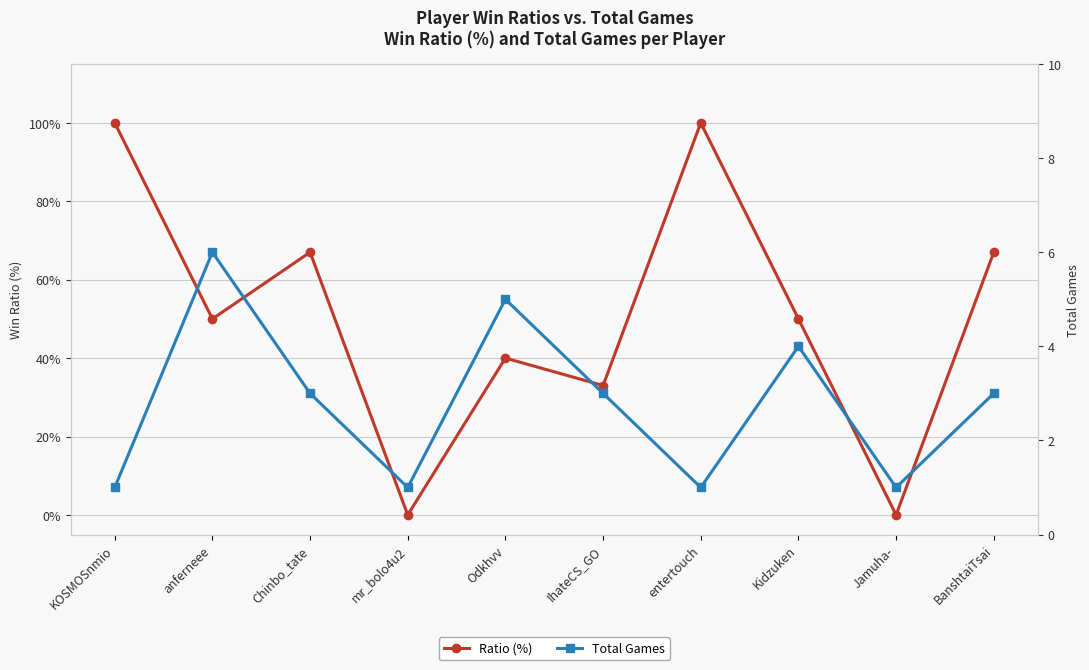

Reading right to left, list all the values displayed in this chart.

Ratio (%): BanshtaiTsai=67	Jamuha-=0	Kidzuken=50	entertouch=100	IhateCS_GO=33	Odkhvv=40	mr_bolo4u2=0	Chinbo_tate=67	anferneee=50	KOSMOSnmio=100
Total Games: BanshtaiTsai=3	Jamuha-=1	Kidzuken=4	entertouch=1	IhateCS_GO=3	Odkhvv=5	mr_bolo4u2=1	Chinbo_tate=3	anferneee=6	KOSMOSnmio=1